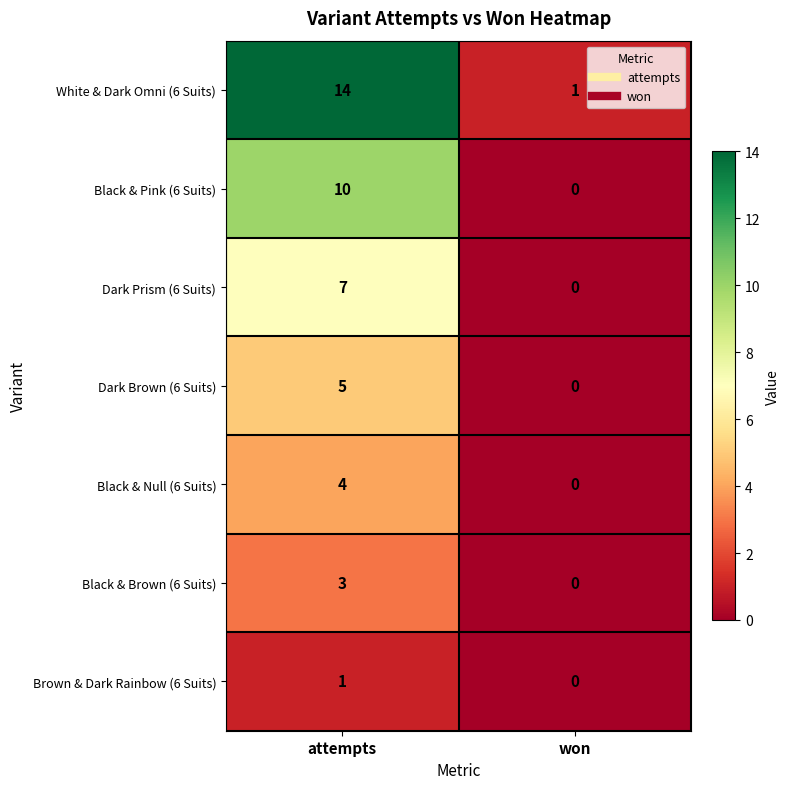

Reading left to right, what are all the values shown in this chart?

White & Dark Omni (6 Suits): attempts=14	won=1
Black & Pink (6 Suits): attempts=10	won=0
Dark Prism (6 Suits): attempts=7	won=0
Dark Brown (6 Suits): attempts=5	won=0
Black & Null (6 Suits): attempts=4	won=0
Black & Brown (6 Suits): attempts=3	won=0
Brown & Dark Rainbow (6 Suits): attempts=1	won=0